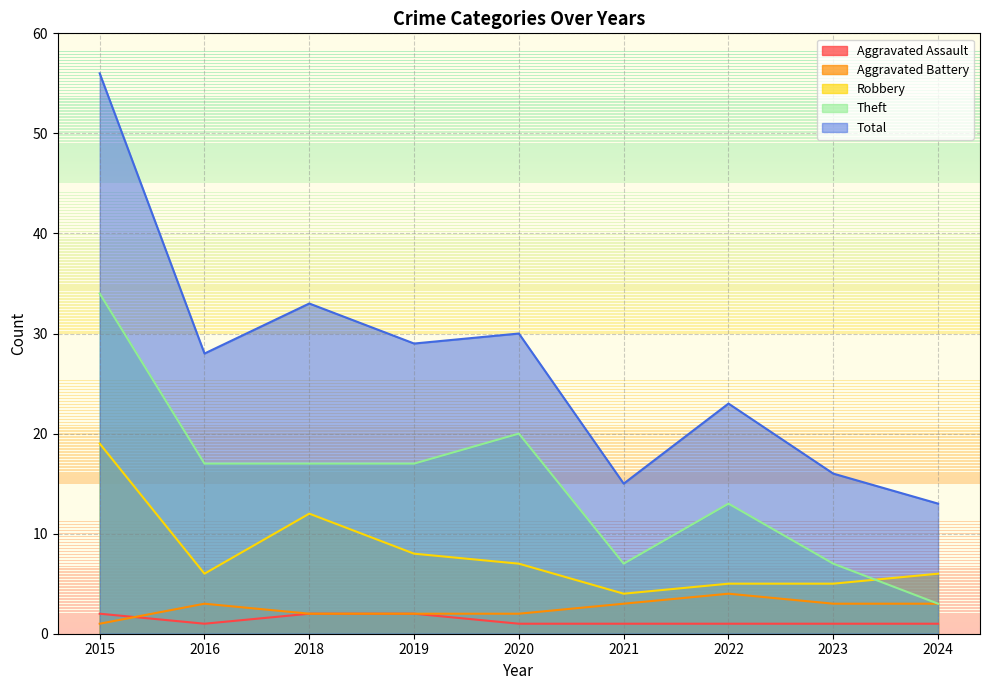

Which category has the highest value across all series?

2015